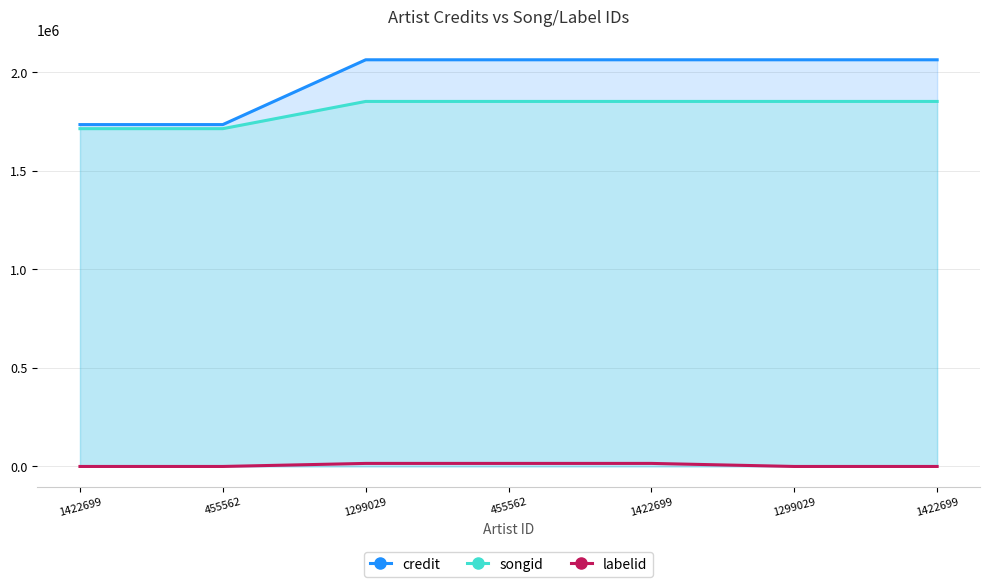

What is the lowest value of the songid series?

1713991